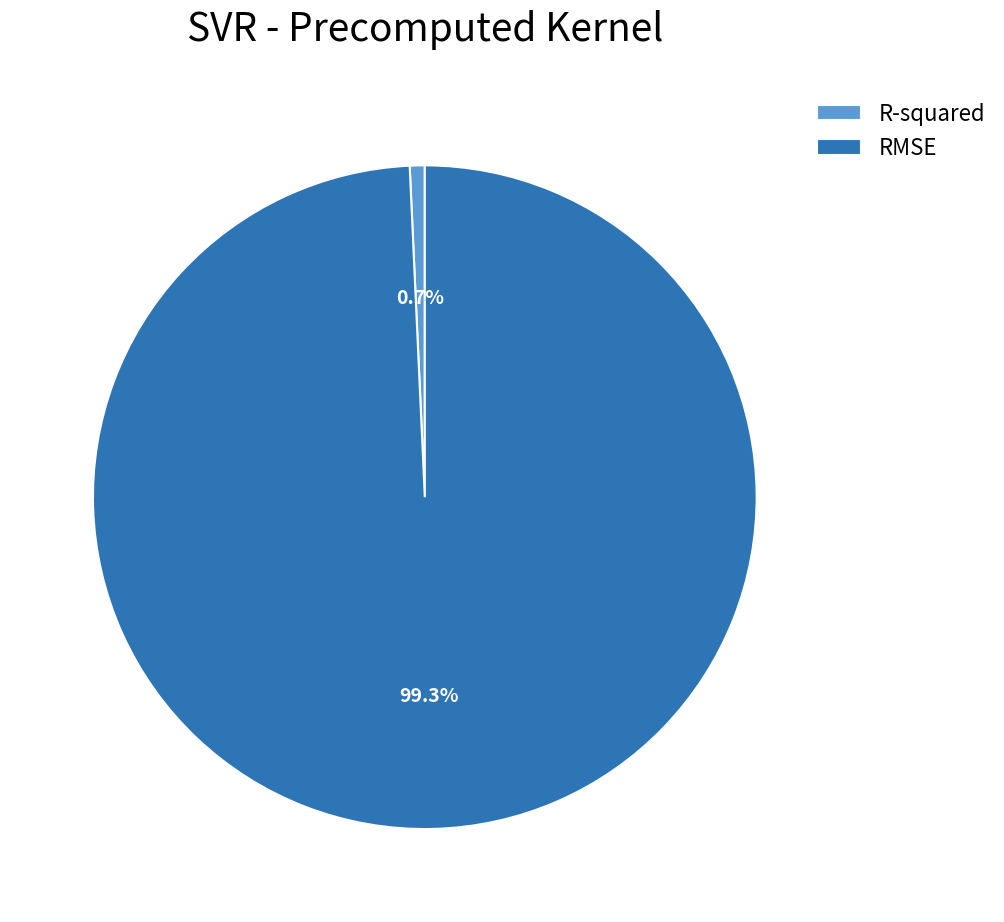

Which slice is the smallest?

R-squared